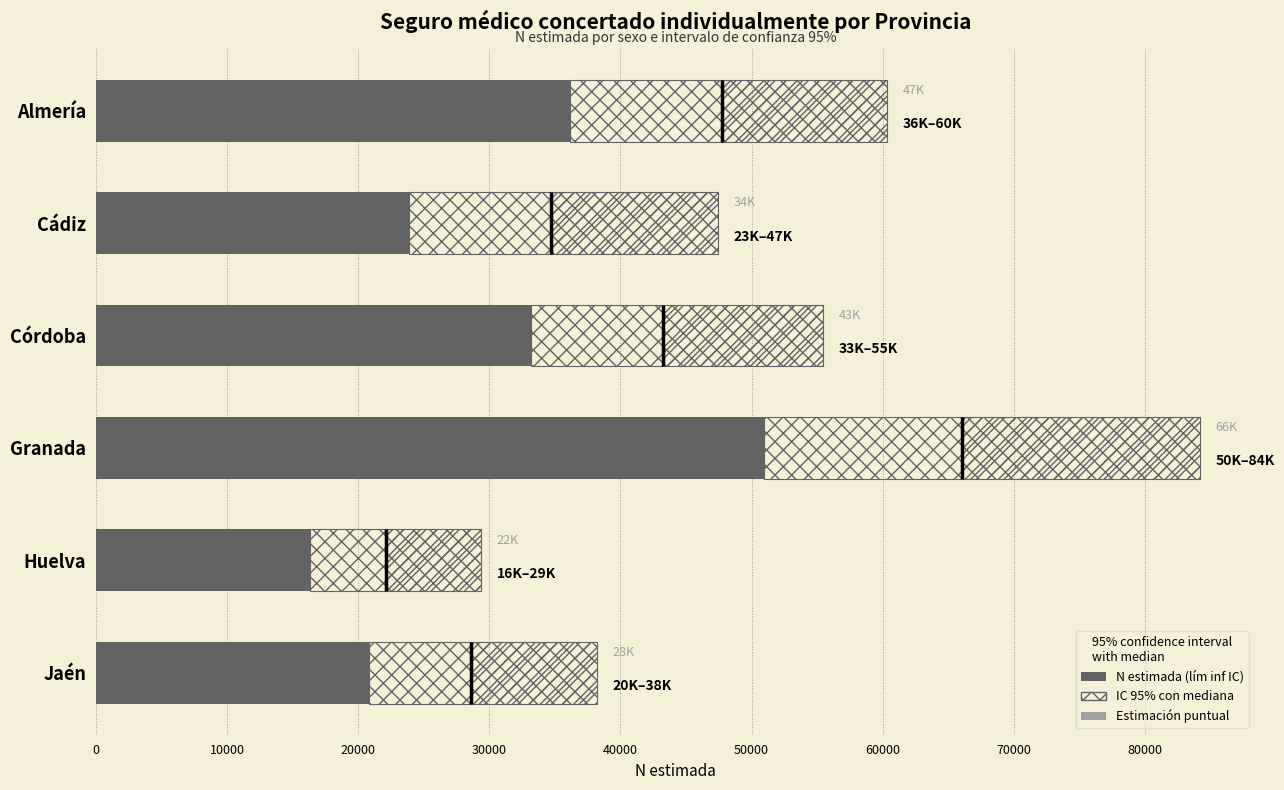

How many data points in N estimada (lím inf) are above 33154?

2